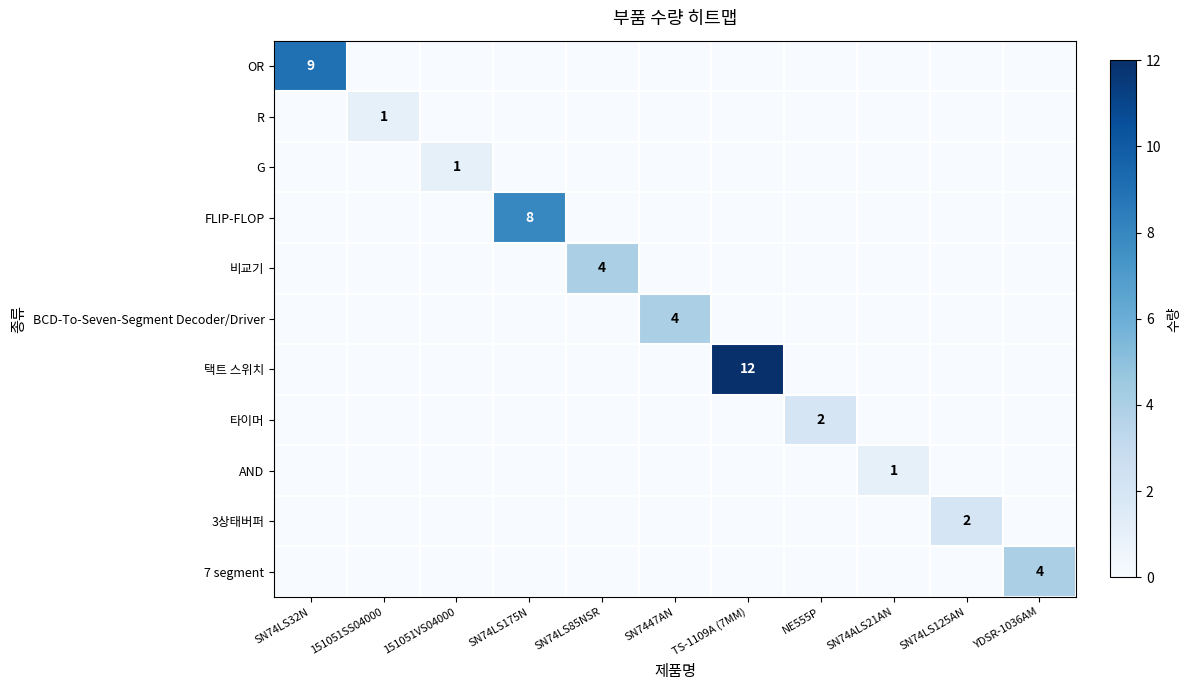

What is the difference between the highest and lowest values at SN74LS85NSR?

4